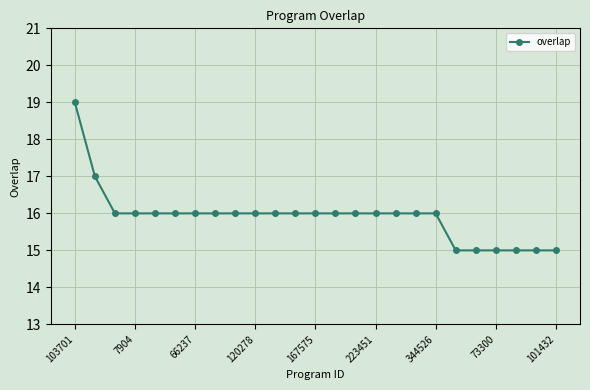

Reading left to right, what are all the values shown in this chart?

19	17	16	16	16	16	16	16	16	16	16	16	16	16	16	16	16	16	16	15	15	15	15	15	15